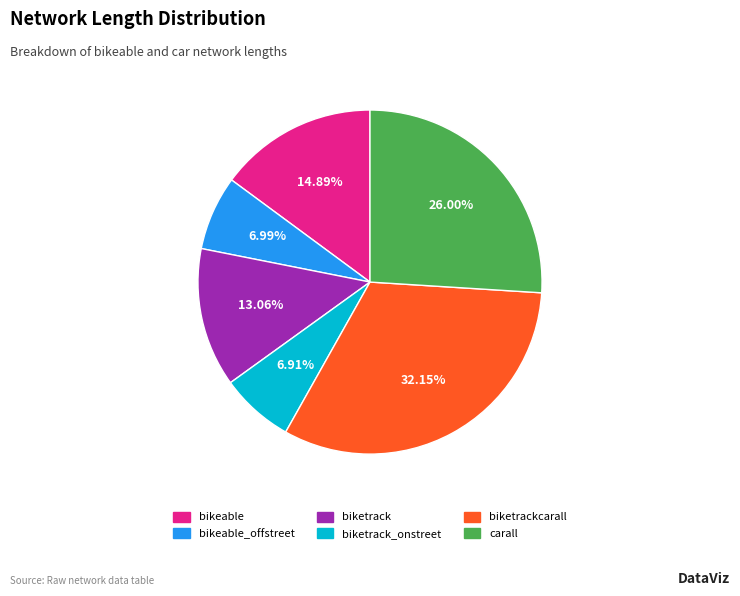

To the nearest percent, what is the difference between the largest and smallest slice percentages?

25%